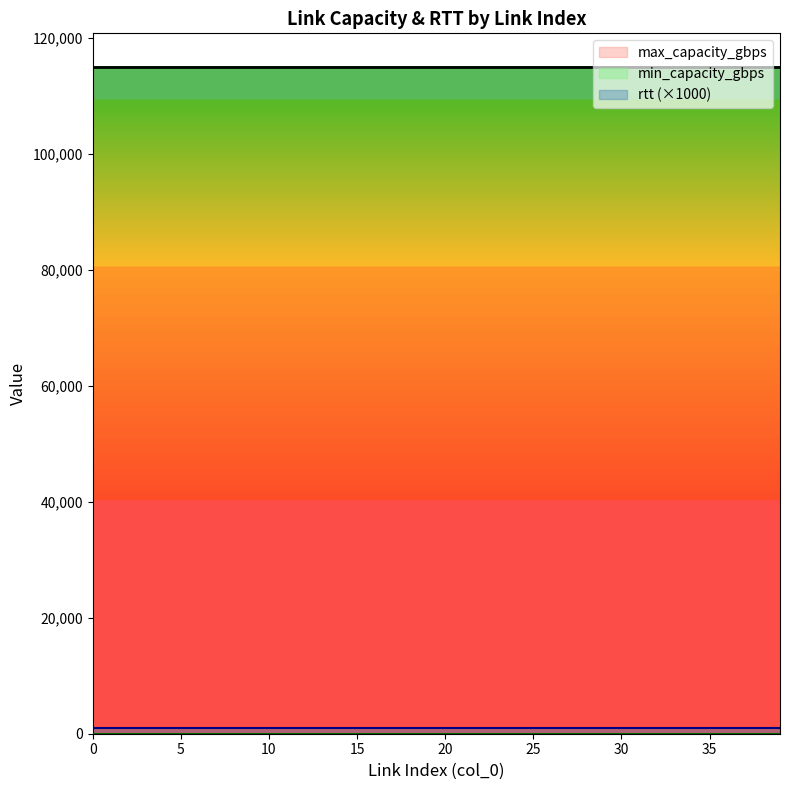

Is it true that max_capacity_gbps equals 115000 at 10?

True